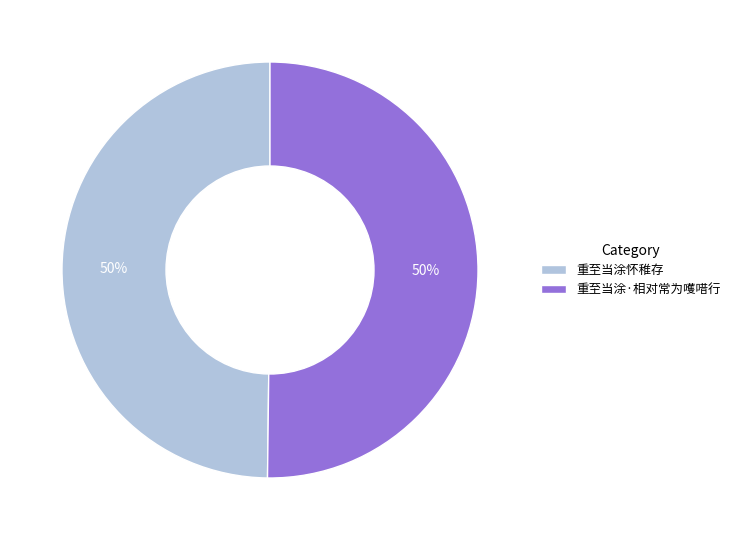

Do 重至当涂·相对常为嚄唶行 and 重至当涂怀稚存 together represent more than half of the pie?

Yes